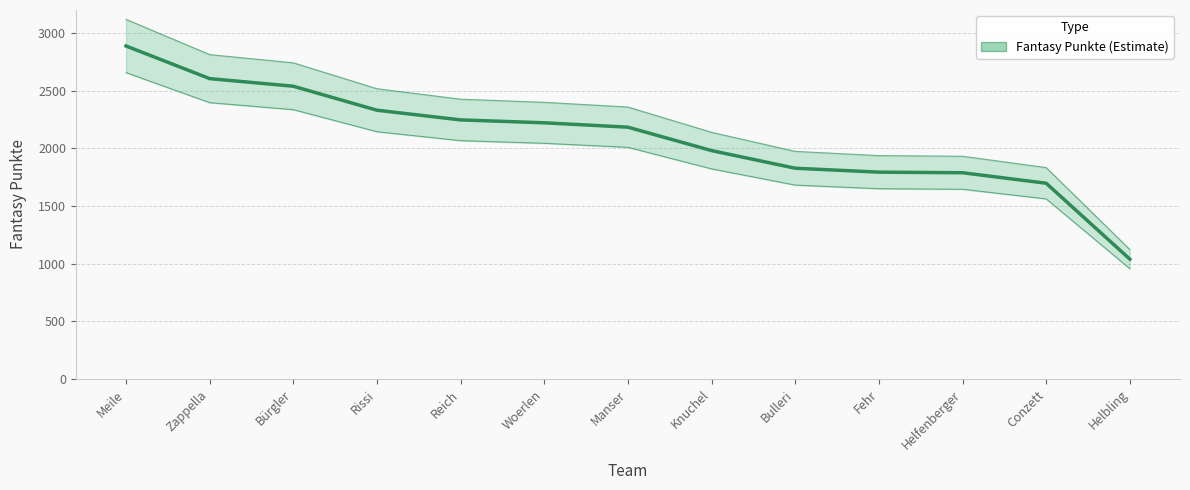

What is the change in value from Reich to Knuchel?

-266